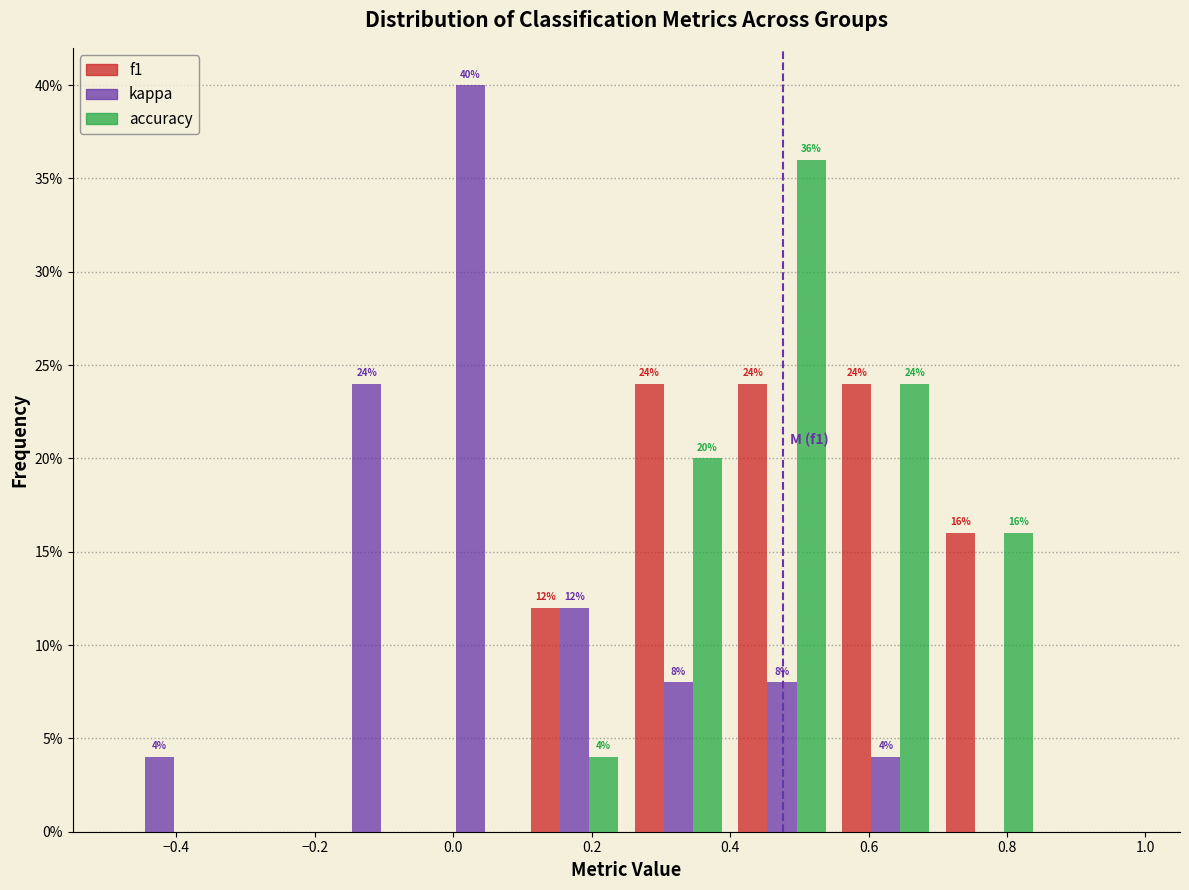

In the accuracy series, which range on the x-axis has the tallest bar?

0.40 to 0.55